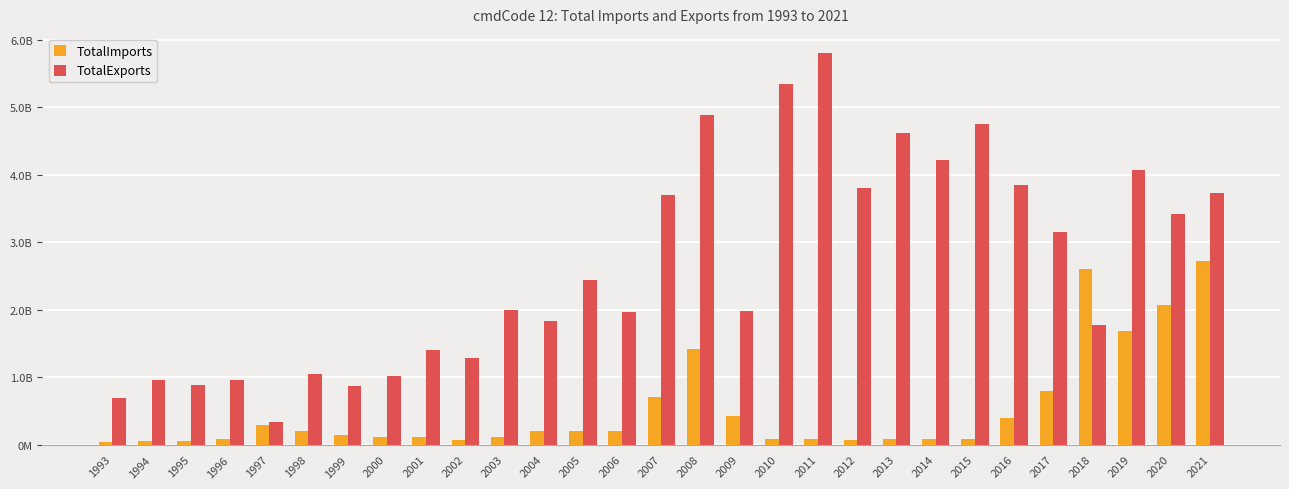

What are all the series names shown in the legend?

TotalImports, TotalExports